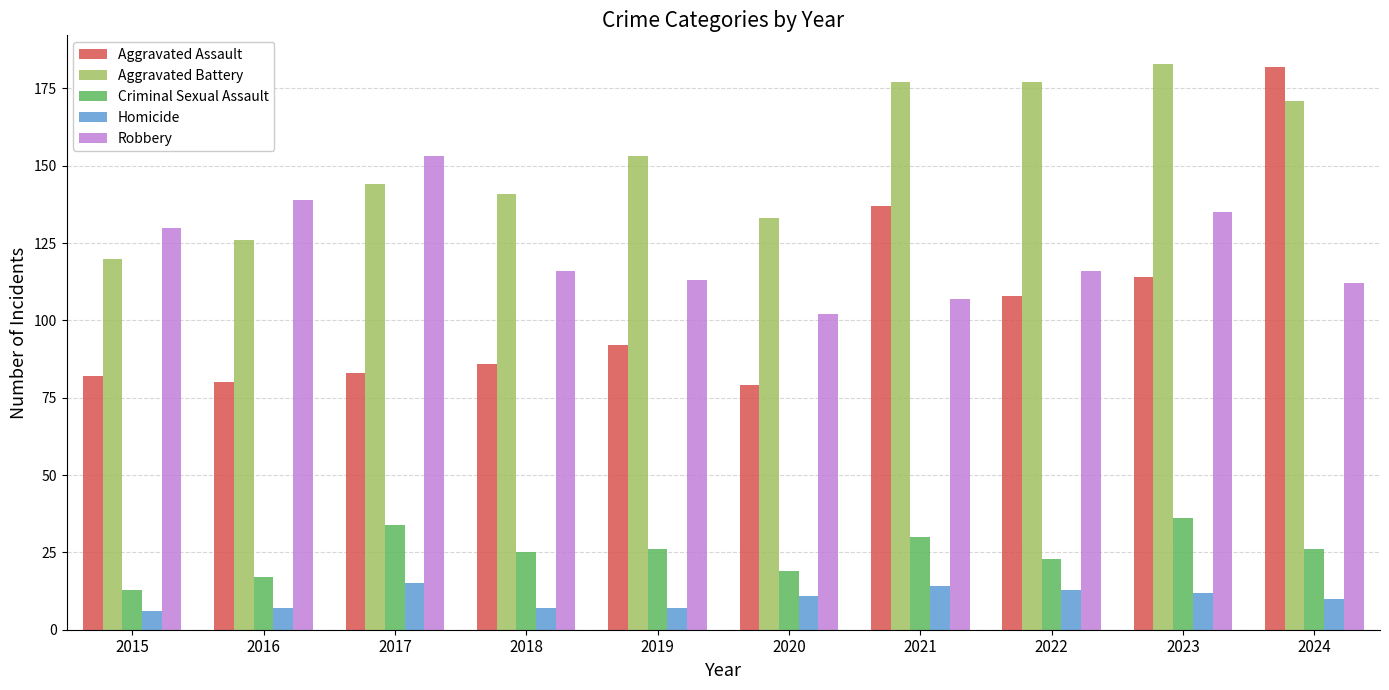

Which series has the largest total across all categories?

Aggravated Battery